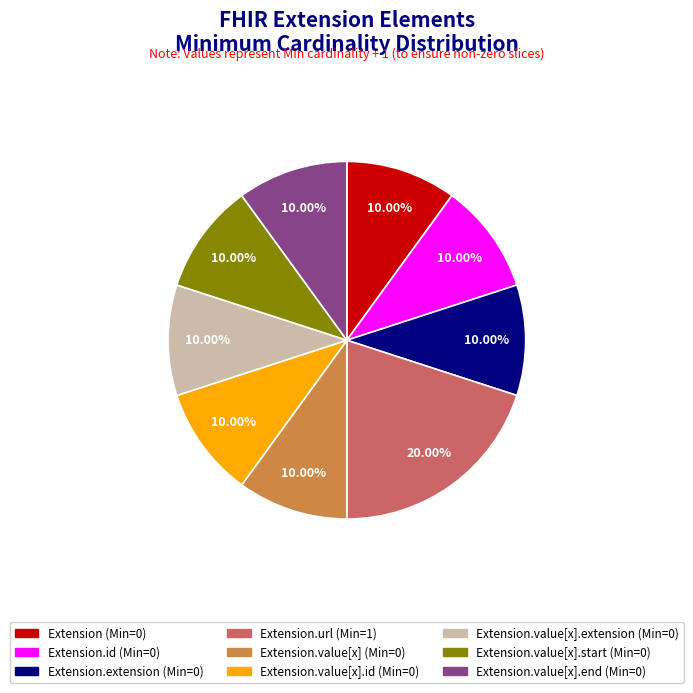

Is there any slice that represents more than half of the pie?

No